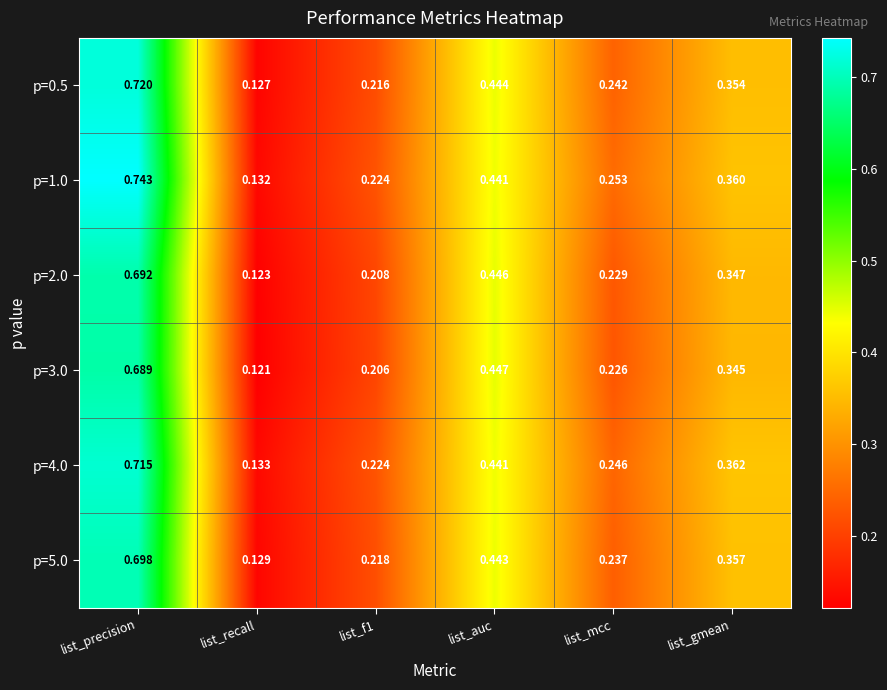

Which series has the largest range (max minus min)?

p=1.0